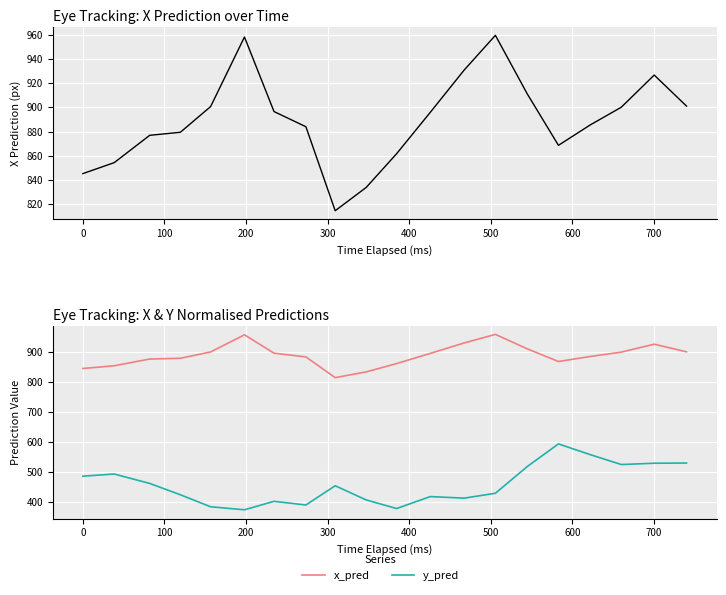

The x_pred series shows 308.4 at 0. True or false?

False